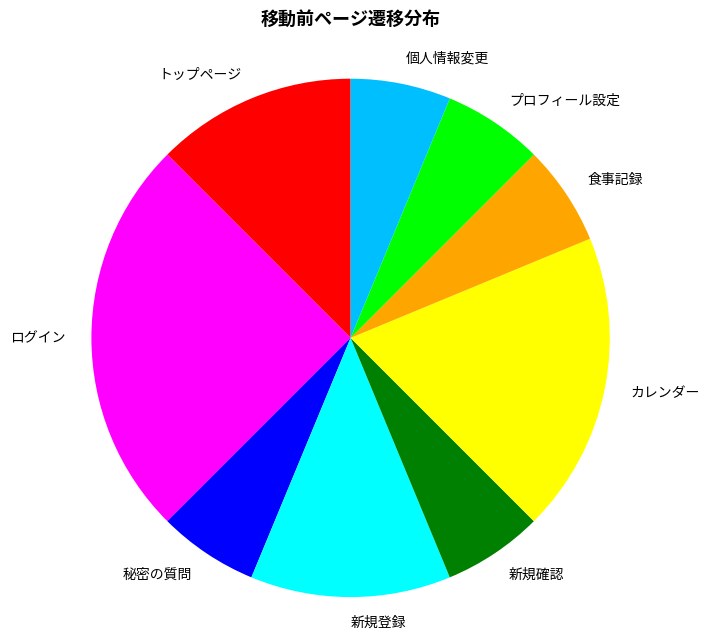

Do プロフィール設定 and カレンダー together represent more than half of the pie?

No